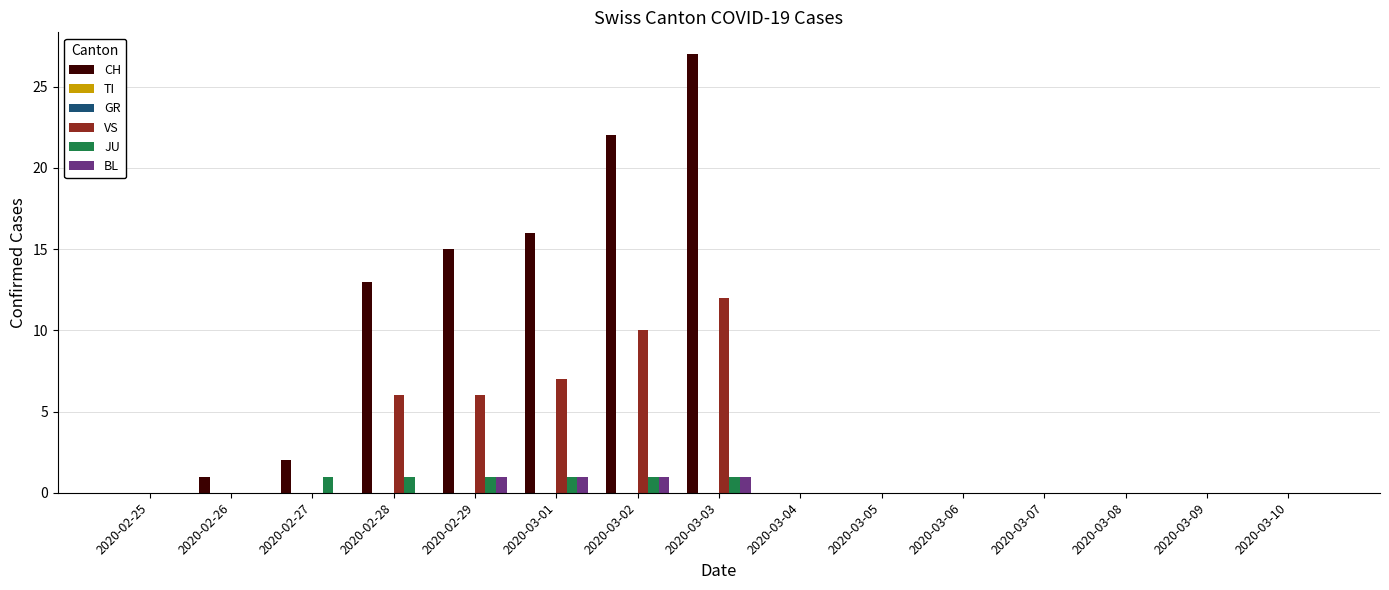

Are the bars grouped side by side (vs. stacked)?

Yes